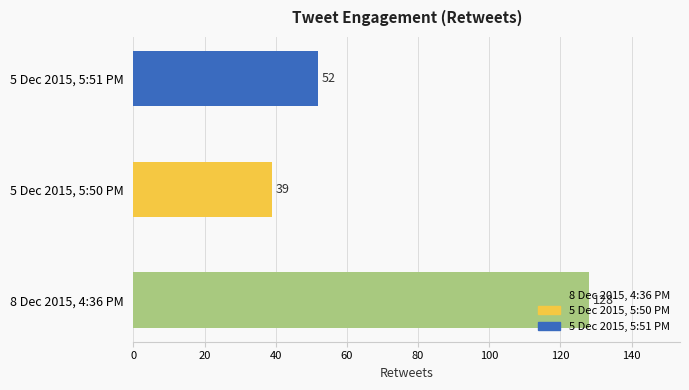

What is the change in value from 8 Dec 2015, 4:36 PM to 5 Dec 2015, 5:51 PM?

-76